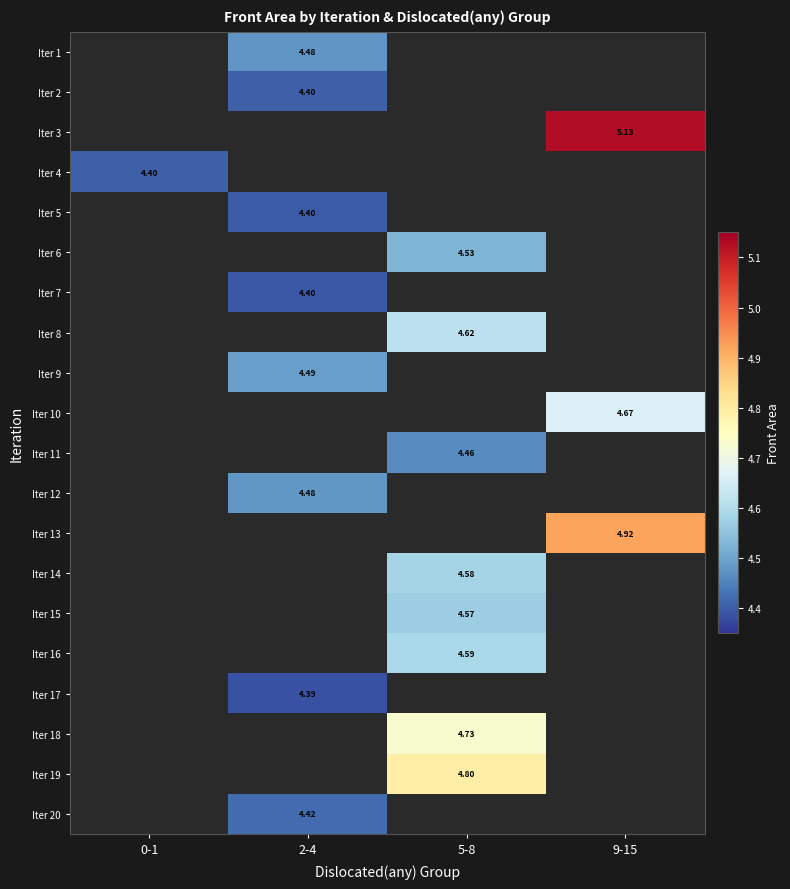

Which category has the highest value across all series?

9-15